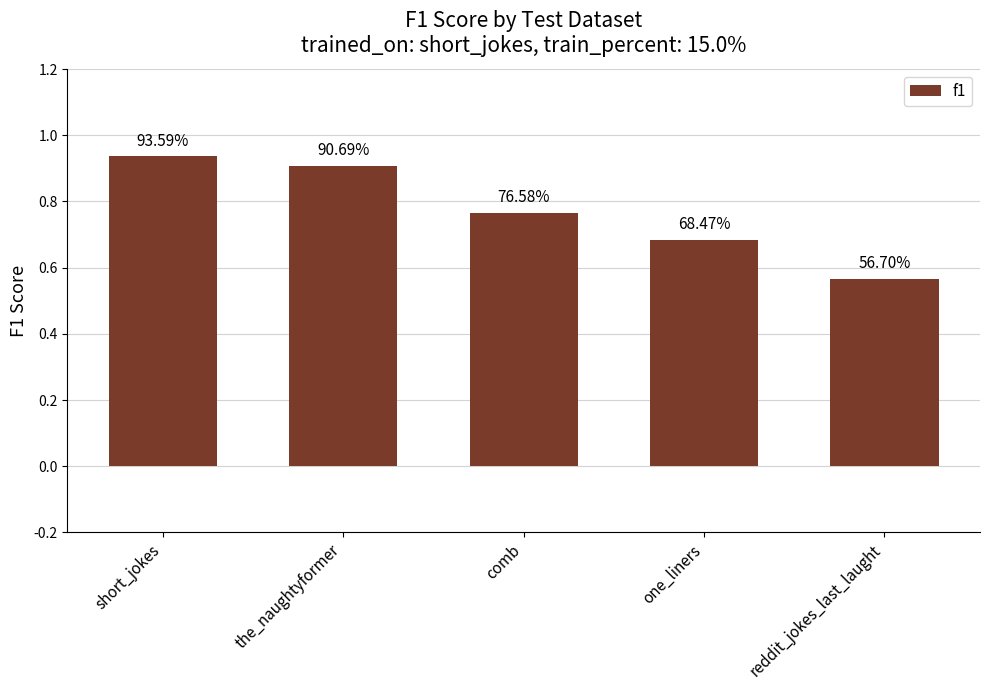

Does the chart contain any negative values?

No